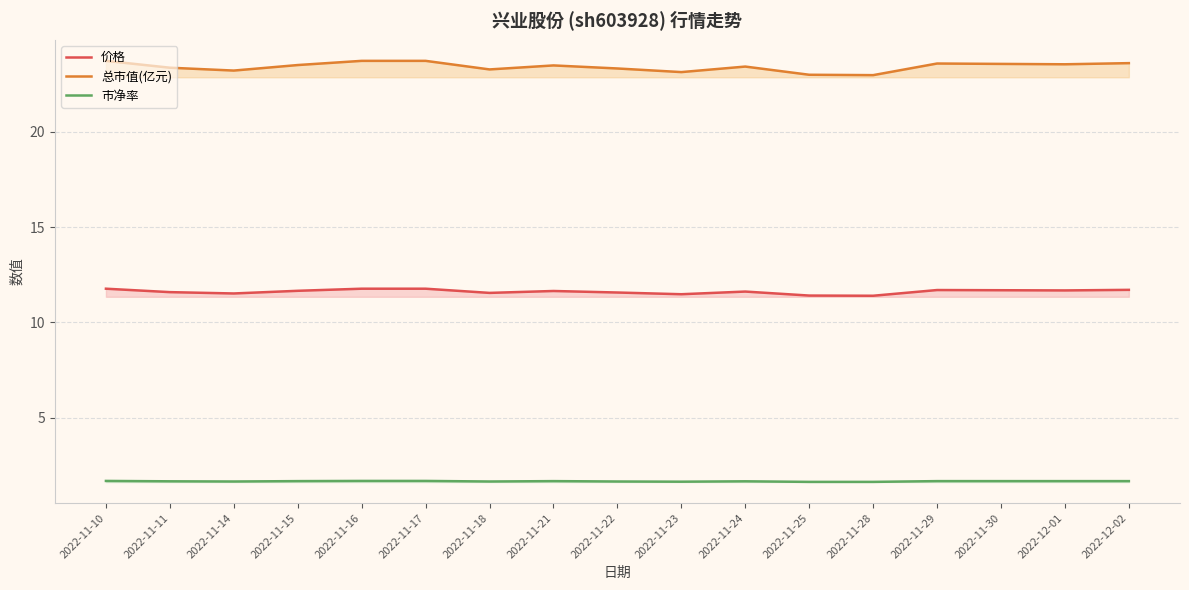

Is the value of 市净率 at 2022-11-29 greater than the value of 总市值(亿元) at 2022-11-28?

No